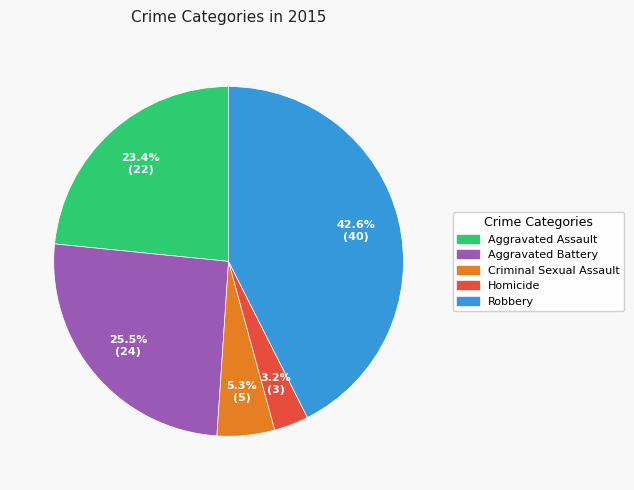

Count the number of slices in the pie.

5